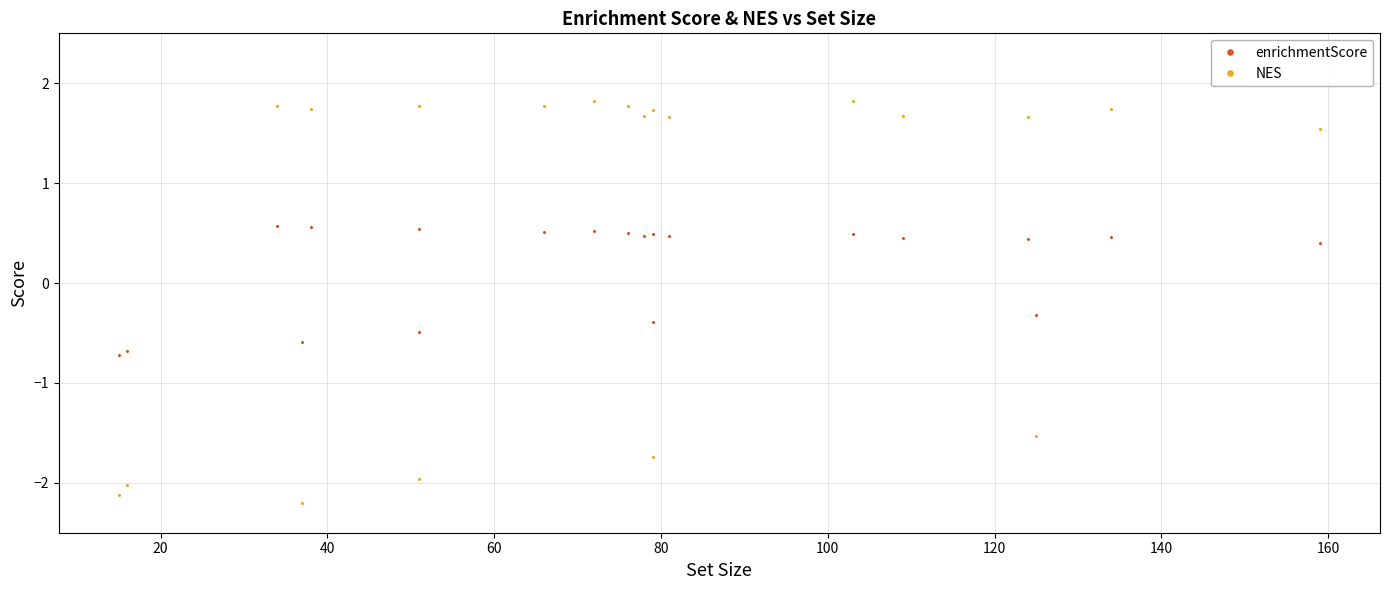

Where do NES and enrichmentScore first cross each other?

20 and 40